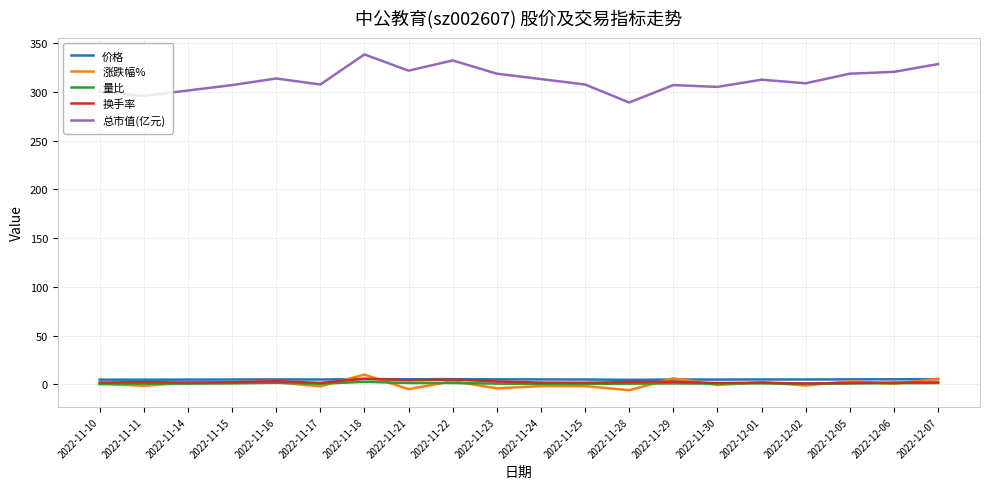

Which series has the largest total across all categories?

总市值(亿元)